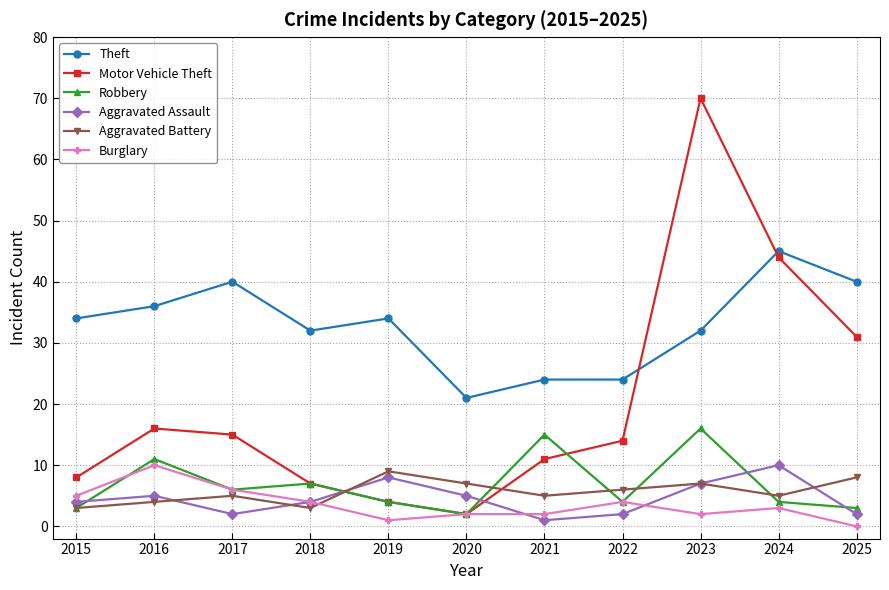

Reading left to right, list all the values displayed in this chart.

Theft: 2015=34	2016=36	2017=40	2018=32	2019=34	2020=21	2021=24	2022=24	2023=32	2024=45	2025=40
Motor Vehicle Theft: 2015=8	2016=16	2017=15	2018=7	2019=4	2020=2	2021=11	2022=14	2023=70	2024=44	2025=31
Robbery: 2015=3	2016=11	2017=6	2018=7	2019=4	2020=2	2021=15	2022=4	2023=16	2024=4	2025=3
Aggravated Assault: 2015=4	2016=5	2017=2	2018=4	2019=8	2020=5	2021=1	2022=2	2023=7	2024=10	2025=2
Aggravated Battery: 2015=3	2016=4	2017=5	2018=3	2019=9	2020=7	2021=5	2022=6	2023=7	2024=5	2025=8
Burglary: 2015=5	2016=10	2017=6	2018=4	2019=1	2020=2	2021=2	2022=4	2023=2	2024=3	2025=0